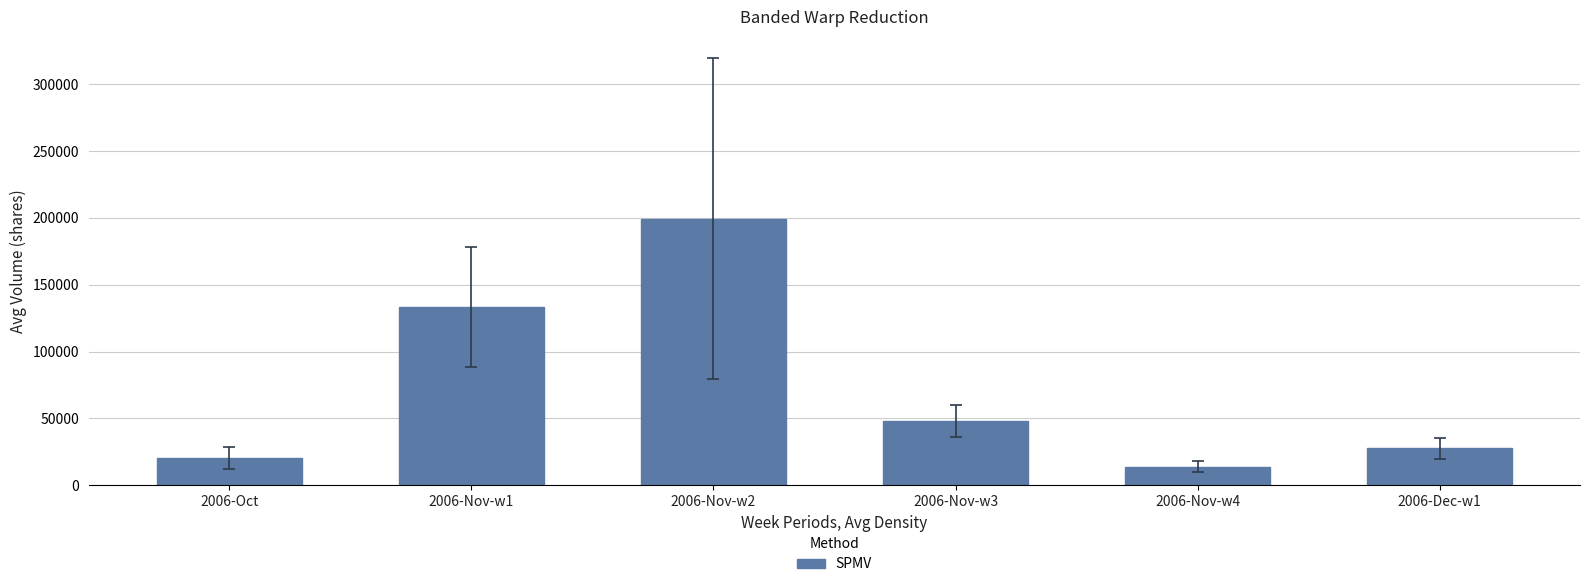

What is the average value?

73696